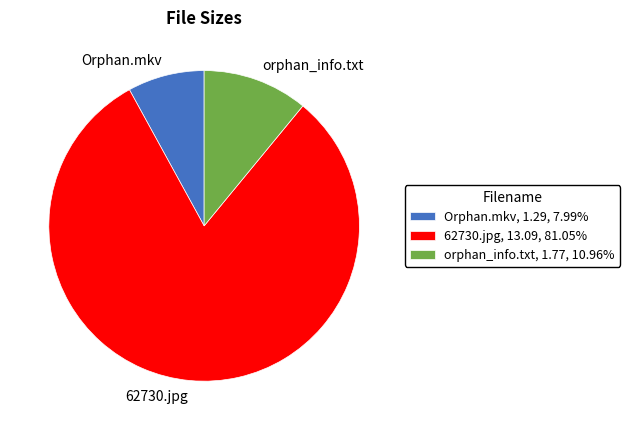

Which slice is the largest?

62730.jpg